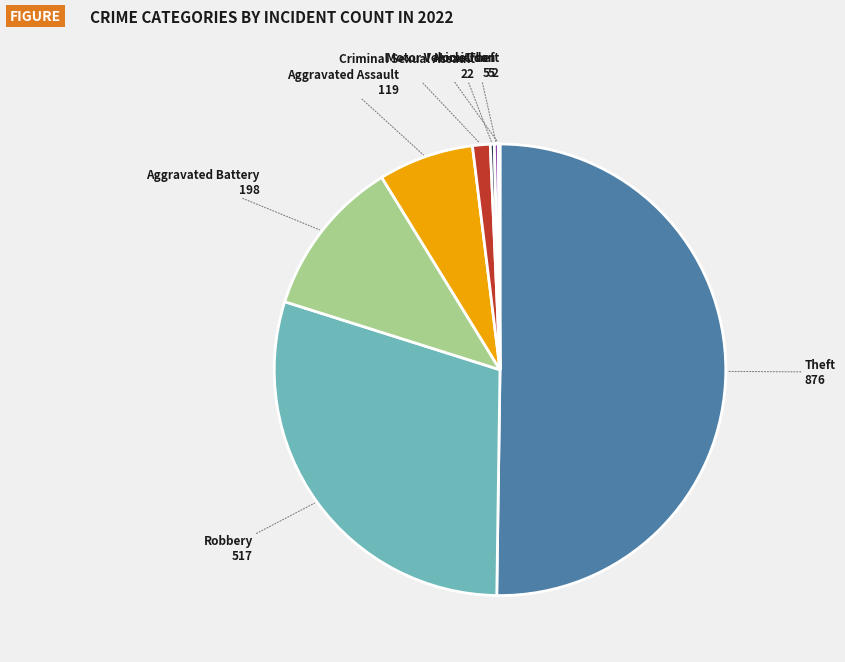

Which category has the biggest portion of the pie?

Theft